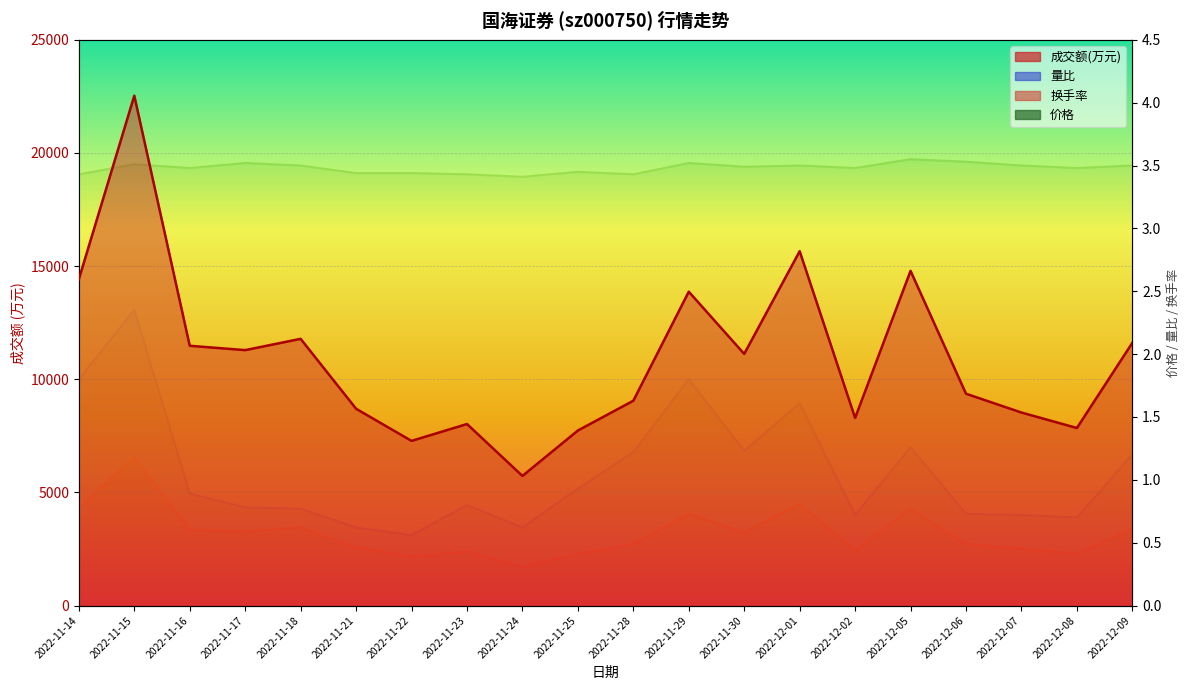

What is the difference between the second highest and second lowest values in the 量比 series?

1.2